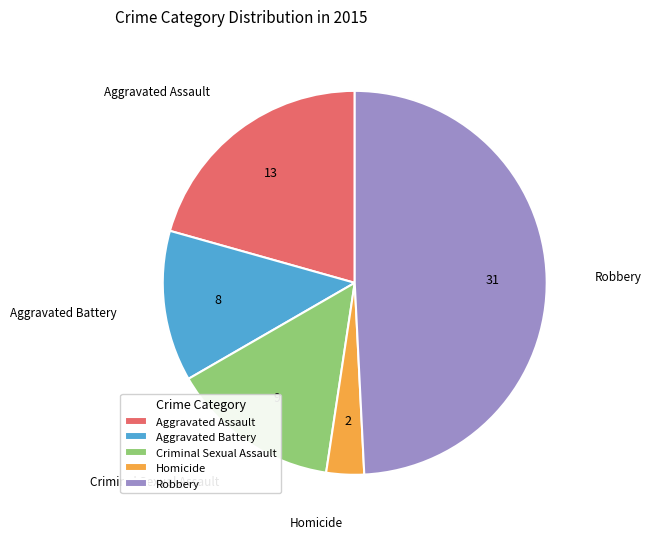

The Aggravated Assault slice represents 29% of the pie. True or false?

False